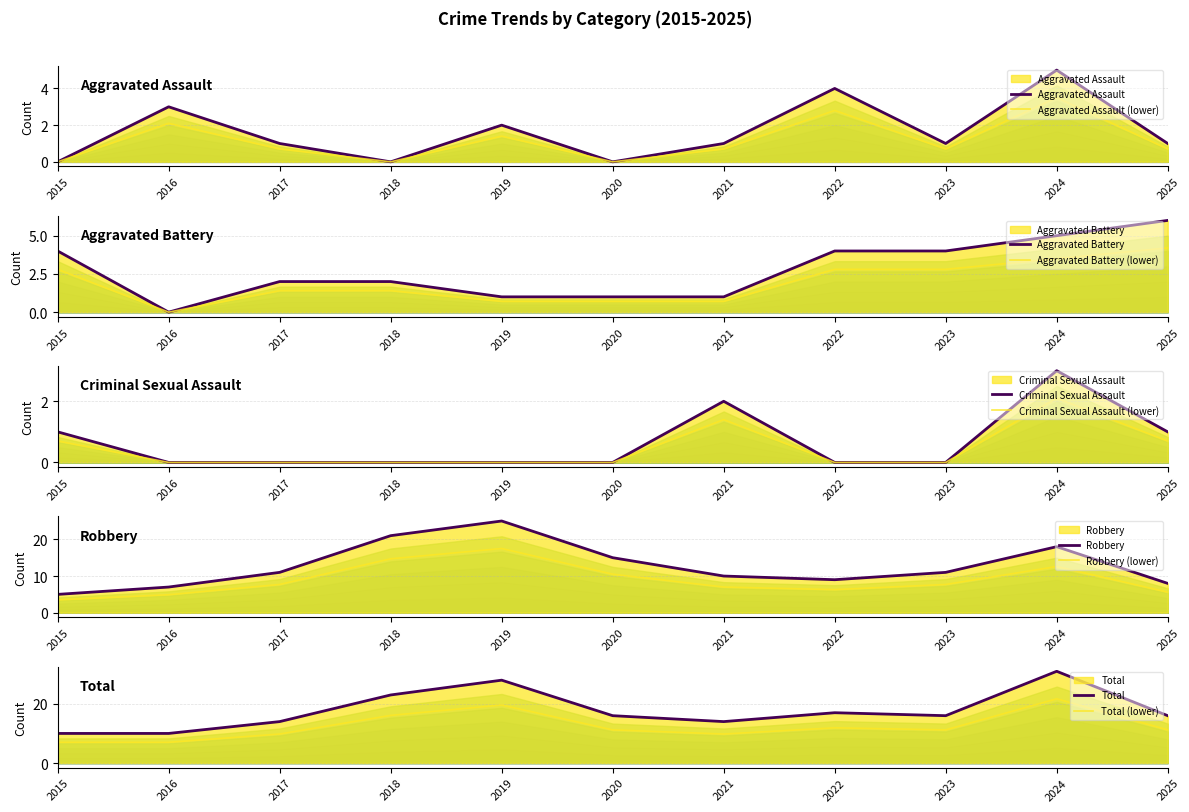

At which category does the chart reach its minimum across all series?

2015